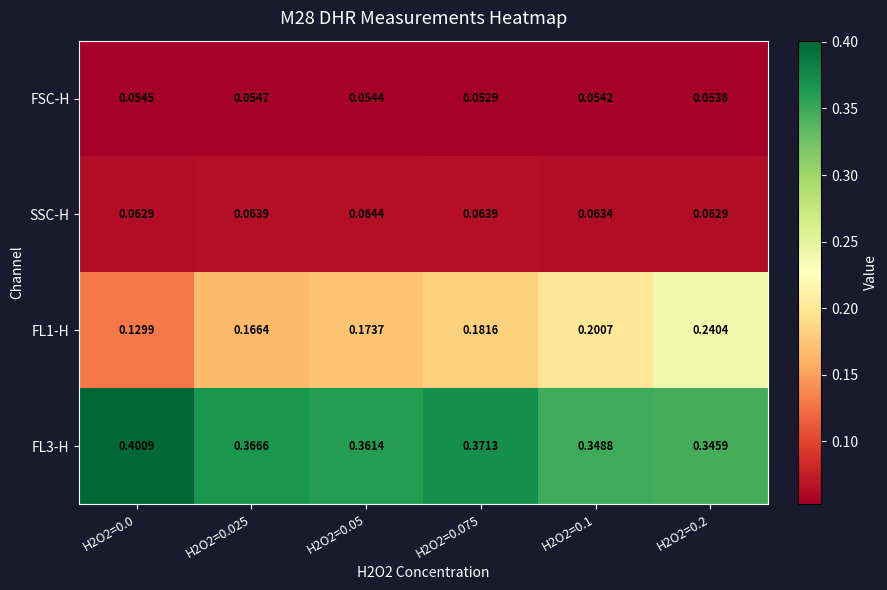

Is the value of FL3-H at H2O2=0.0 greater than the value of SSC-H at H2O2=0.2?

Yes